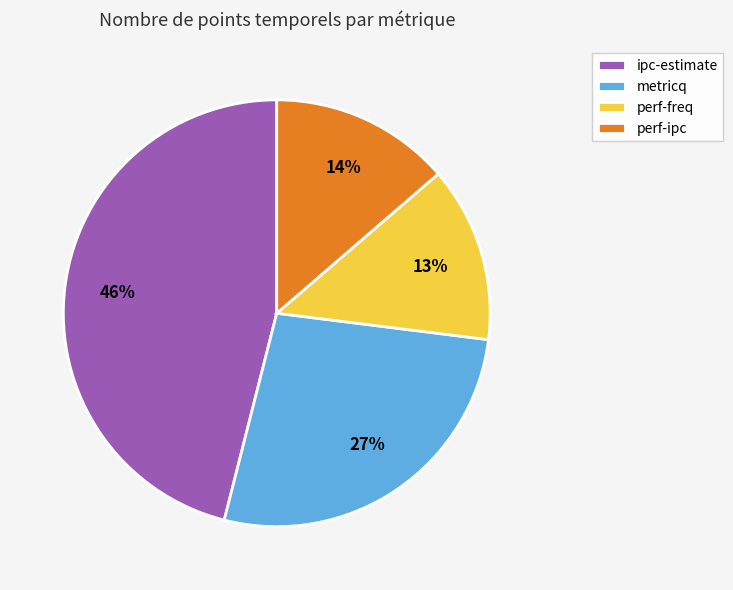

The perf-ipc slice represents 14% of the pie. True or false?

True